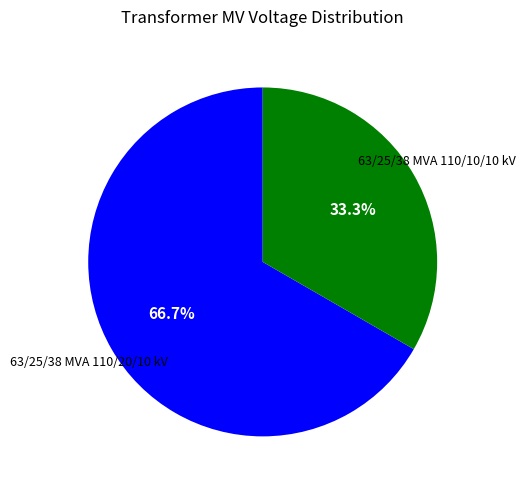

Is there any slice that represents more than half of the pie?

Yes